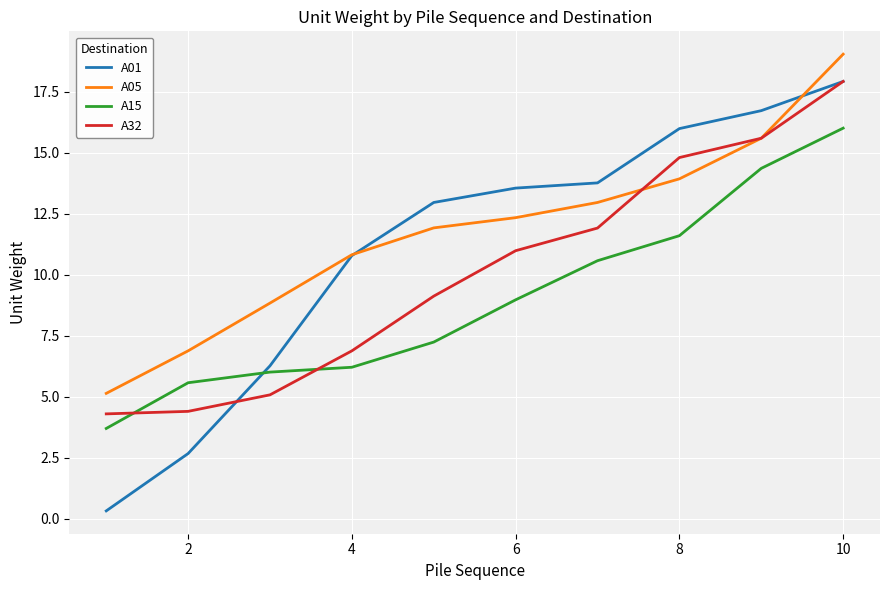

List the series in order of their overall mean, lowest first.

A15, A32, A01, A05